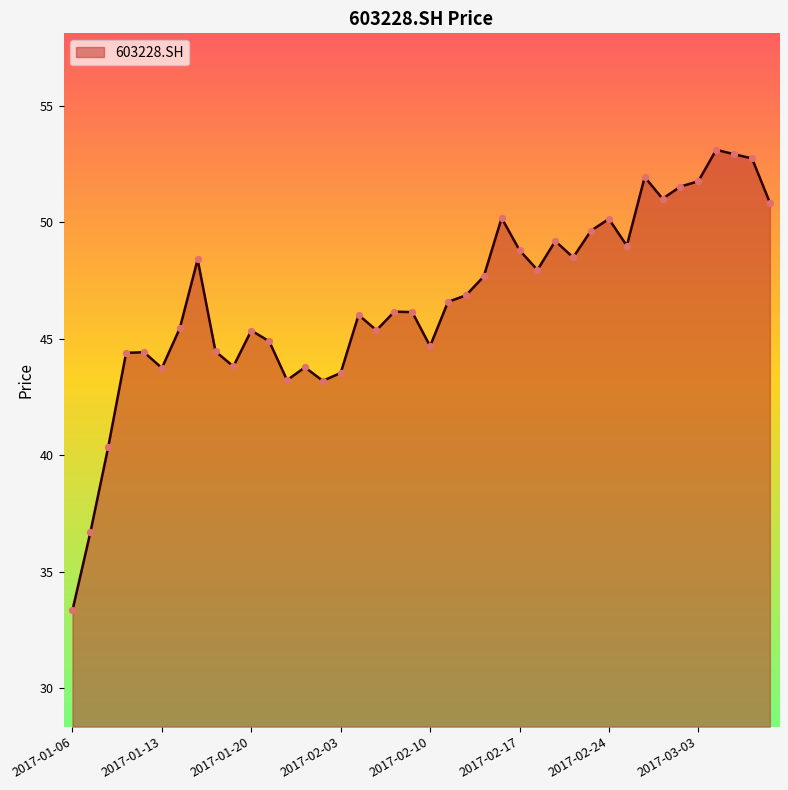

What is the smallest value displayed?

33.4